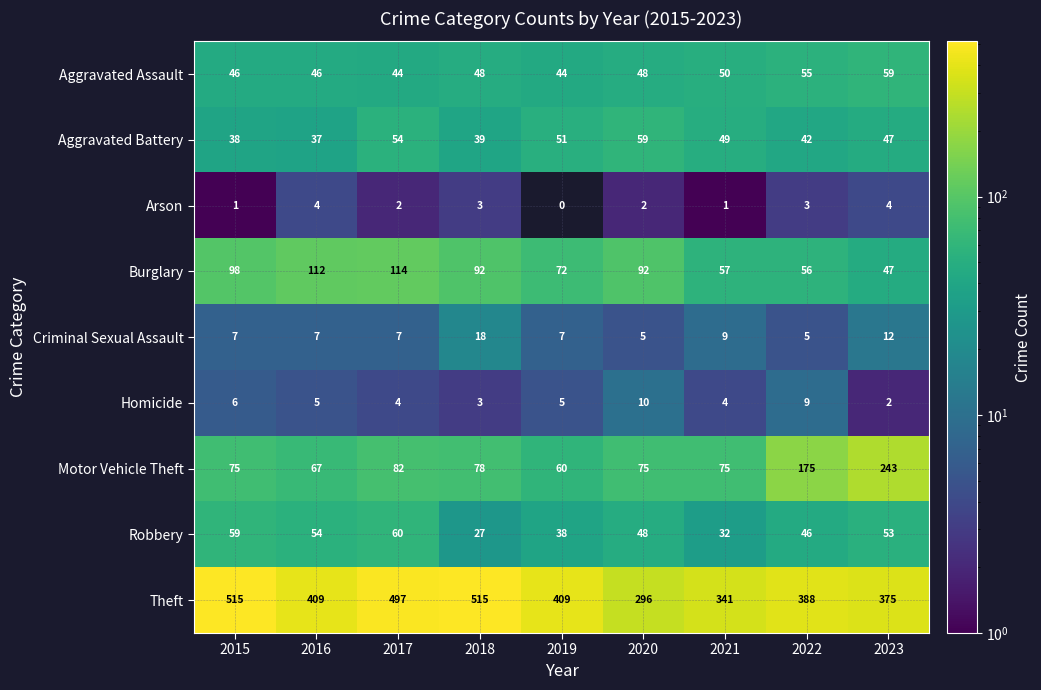

Between 2016 and 2022, which series saw the biggest shift?

Motor Vehicle Theft